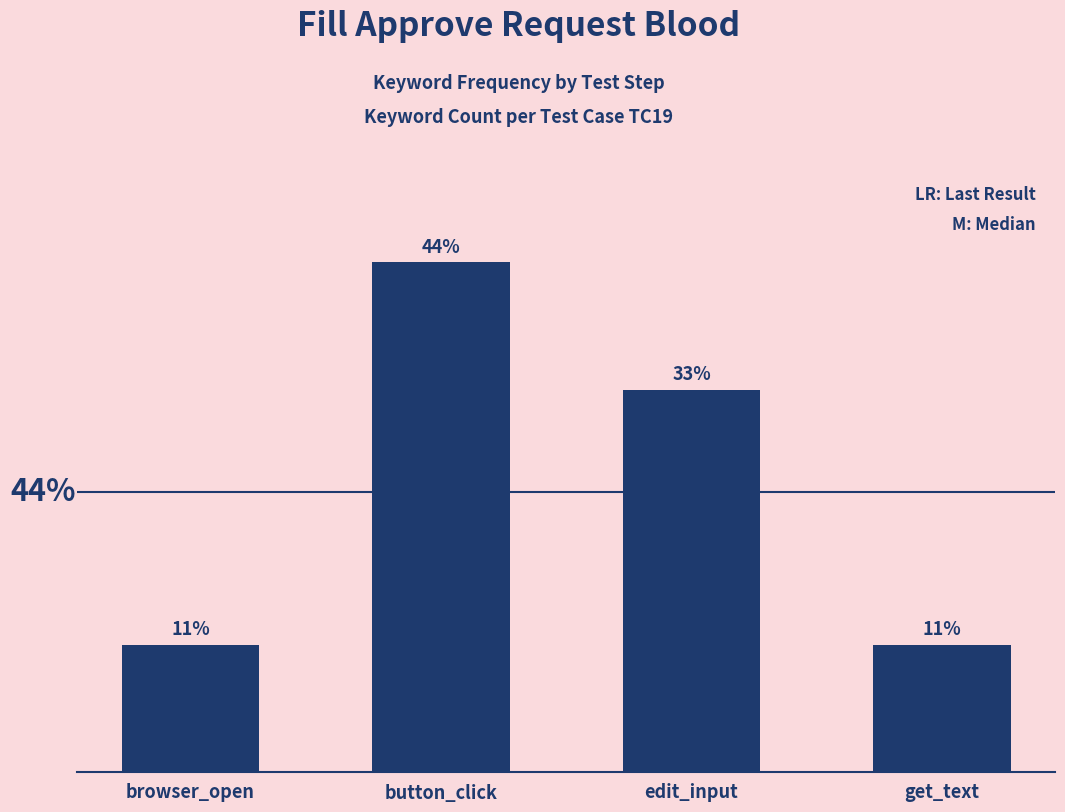

Rank the categories by value from highest to lowest.

button_click, edit_input, browser_open, get_text